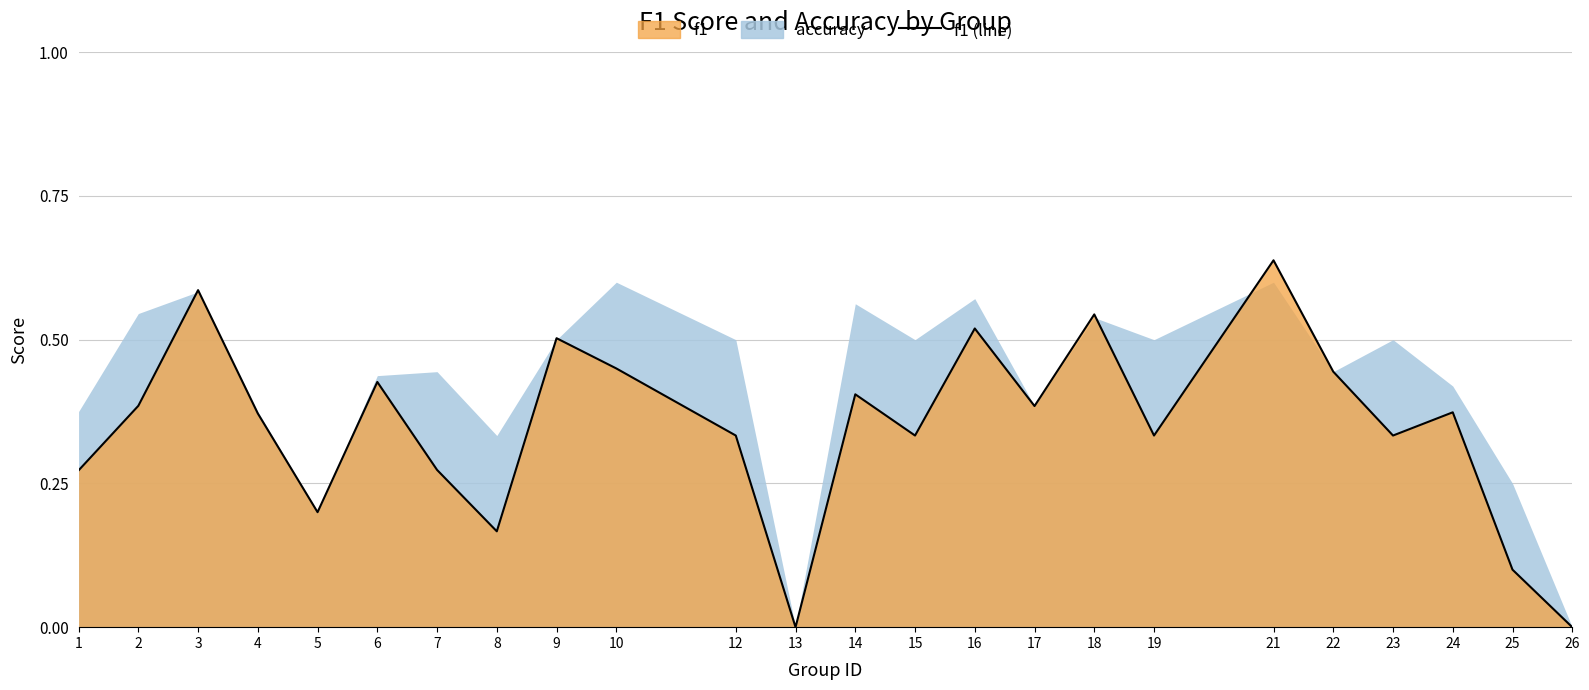

What is the difference between the maximum and minimum values?

0.6